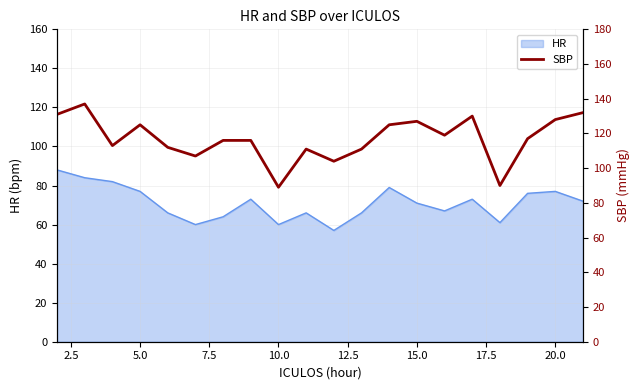

The value of HR at 10.0 is 60. True or false?

True